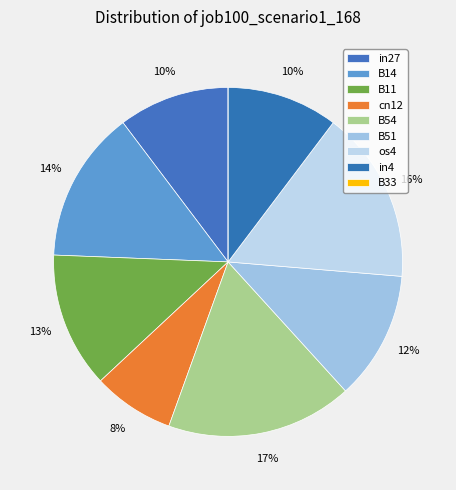

To the nearest percent, what is the average slice percentage?

11%